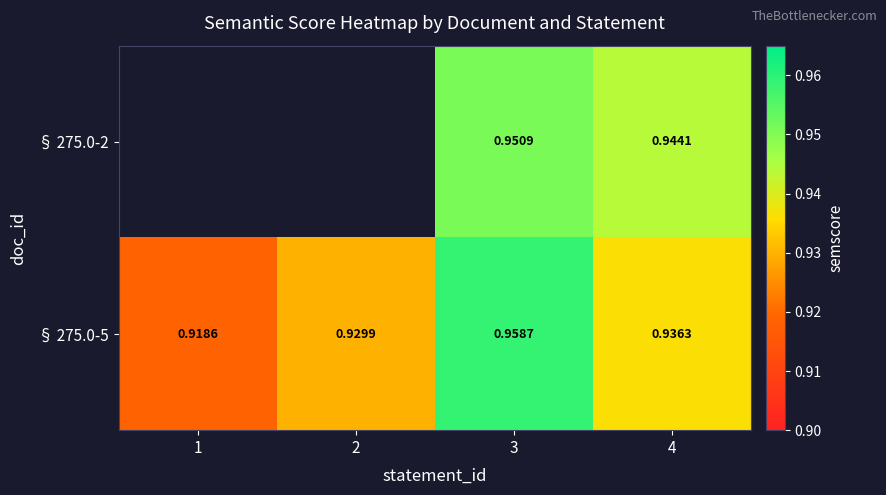

List the series in order of their overall mean, highest first.

§ 275.0-2, § 275.0-5